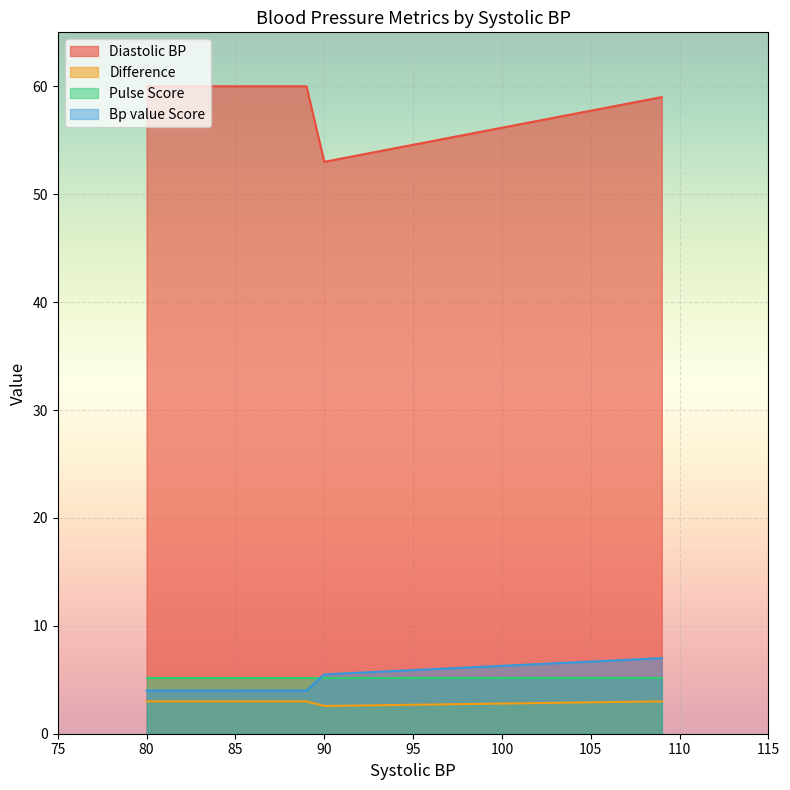

Is the value of Difference at 80 greater than the value of Diastolic BP at 80?

No